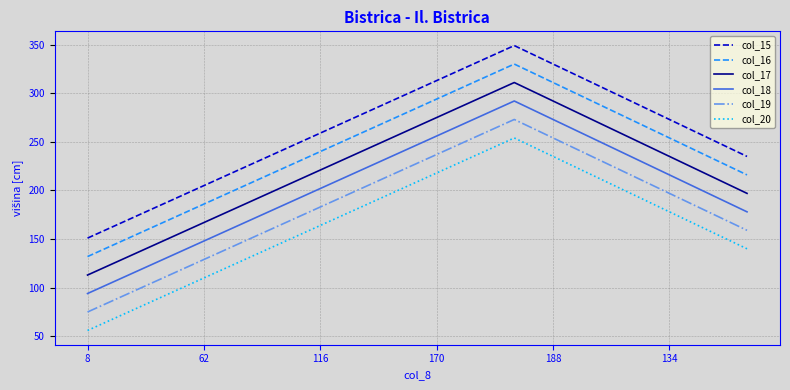

What is the minimum value shown in the chart?

56